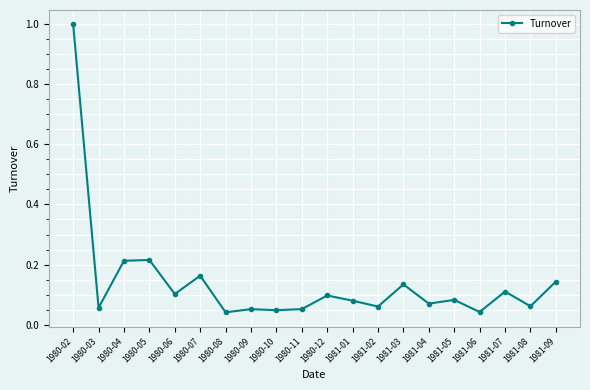

What is the label of the 3rd point from the left?

1980-04